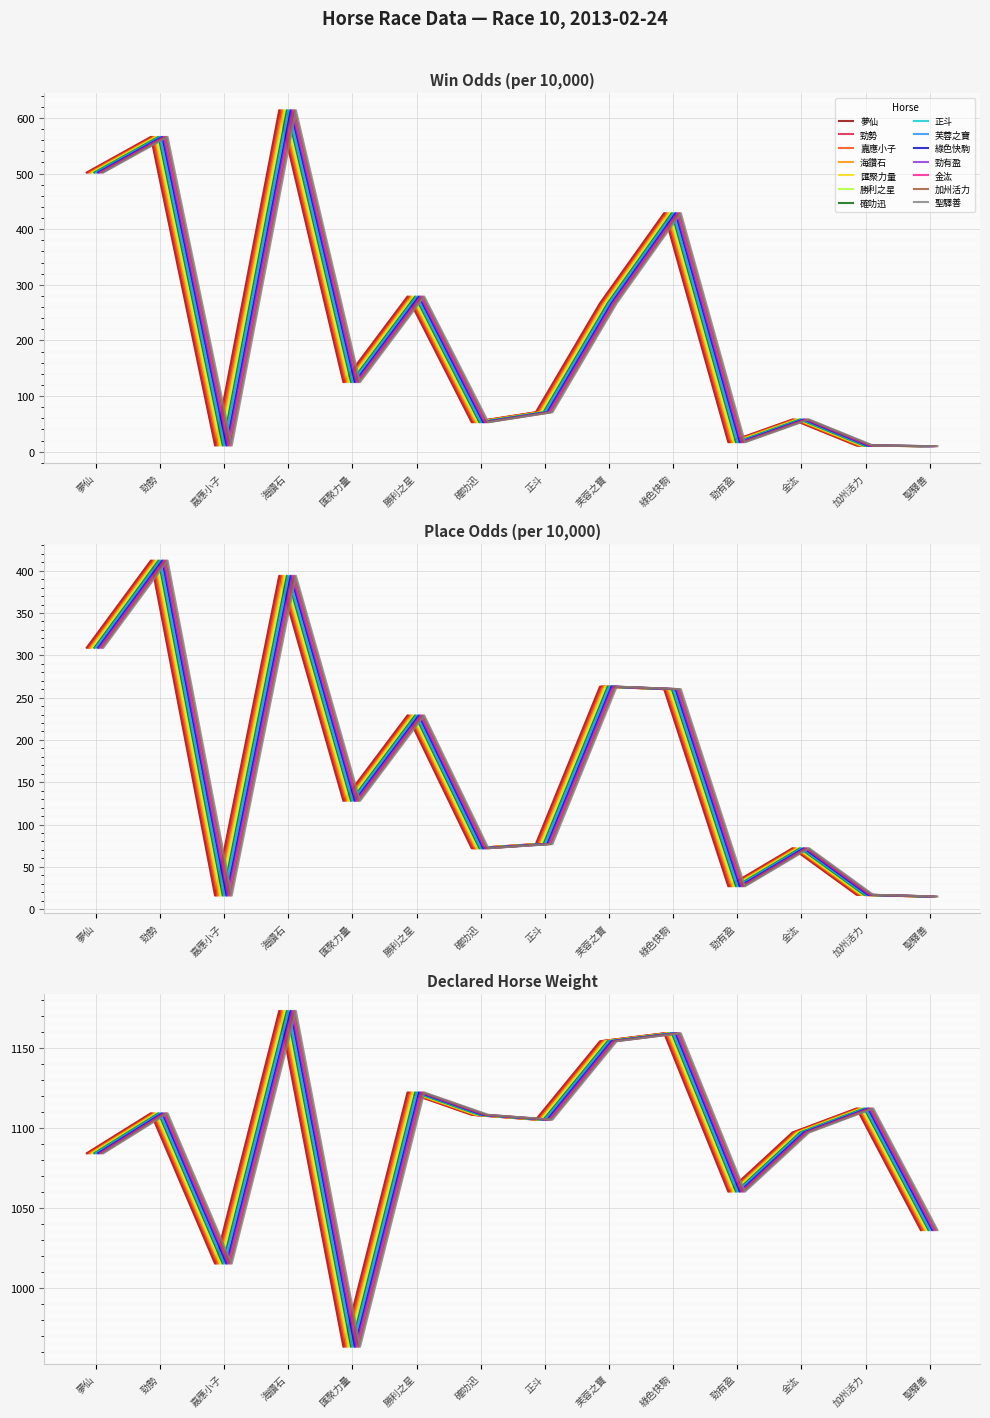

True or false: DeclarHorseWt has more than 2 interior local peaks.

True